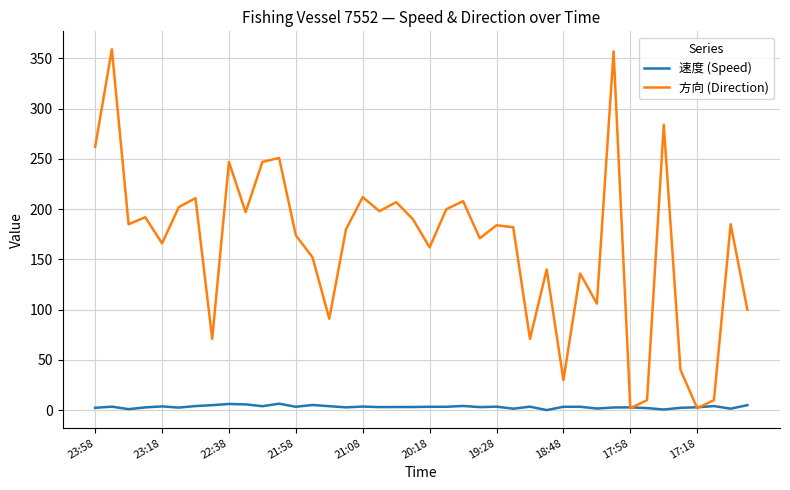

List the series in order of their overall mean, highest first.

方向 (Direction), 速度 (Speed)